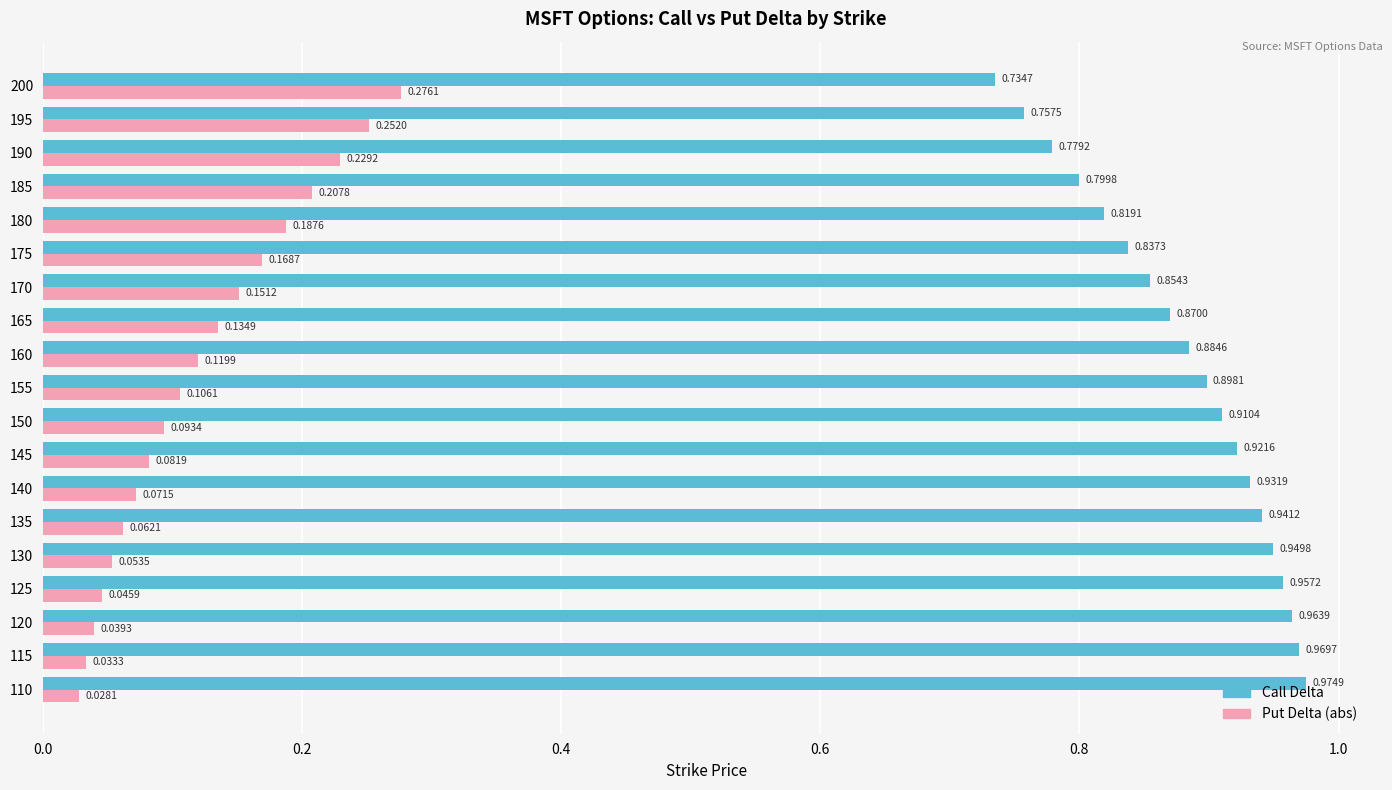

At 140, list the series in order from smallest to largest.

Put Delta (abs), Call Delta